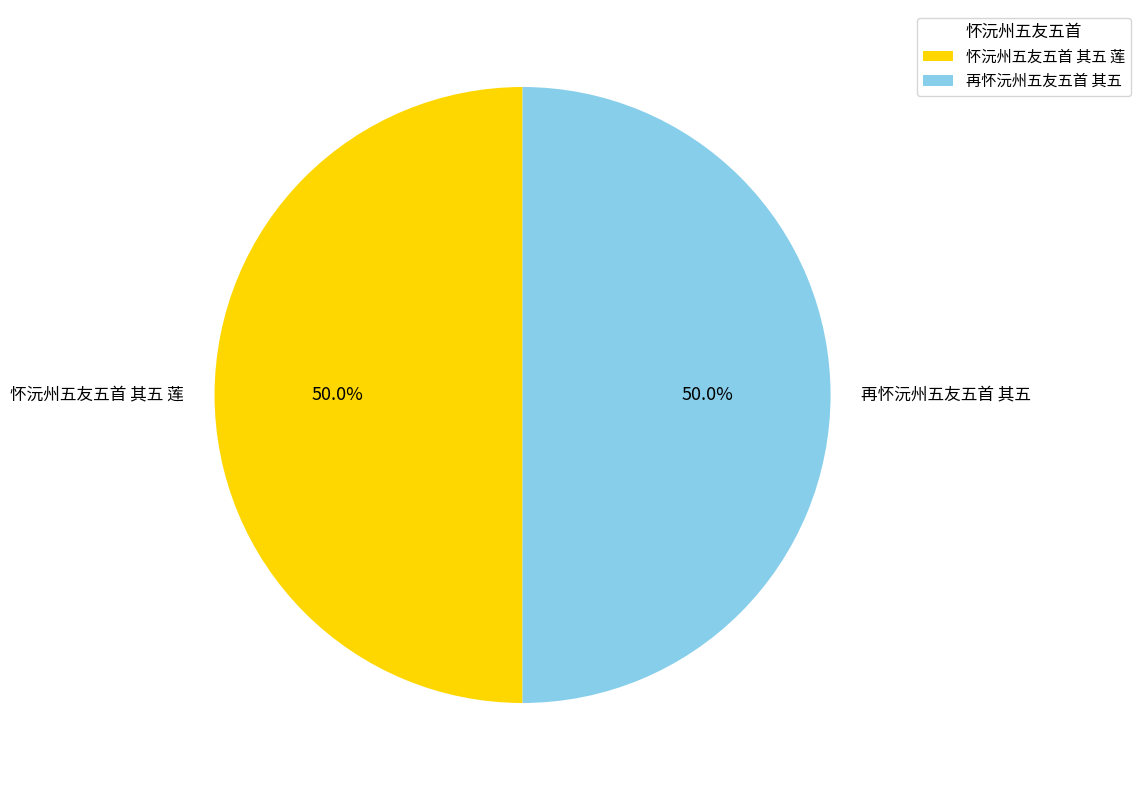

Combined, what portion of the pie is 再怀沅州五友五首 其五 and 怀沅州五友五首 其五 莲?

100.0%